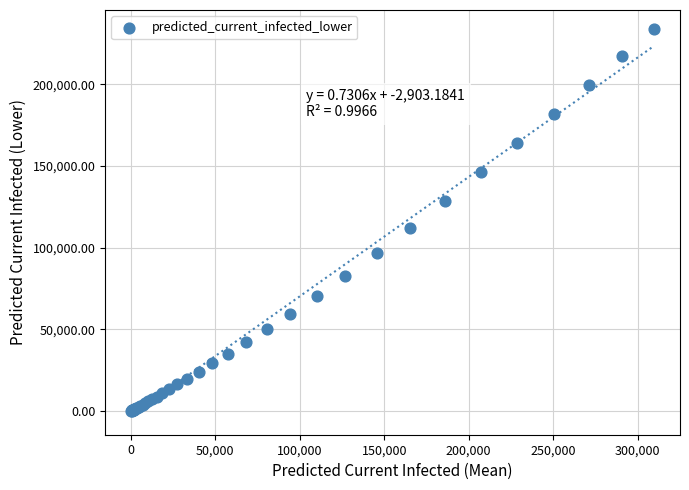

What Y value in the scatter plot is closest to 116844?

111989